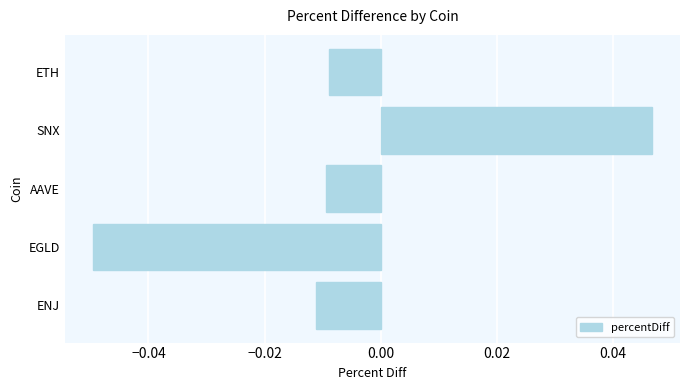

Count the number of values greater than 0.

1